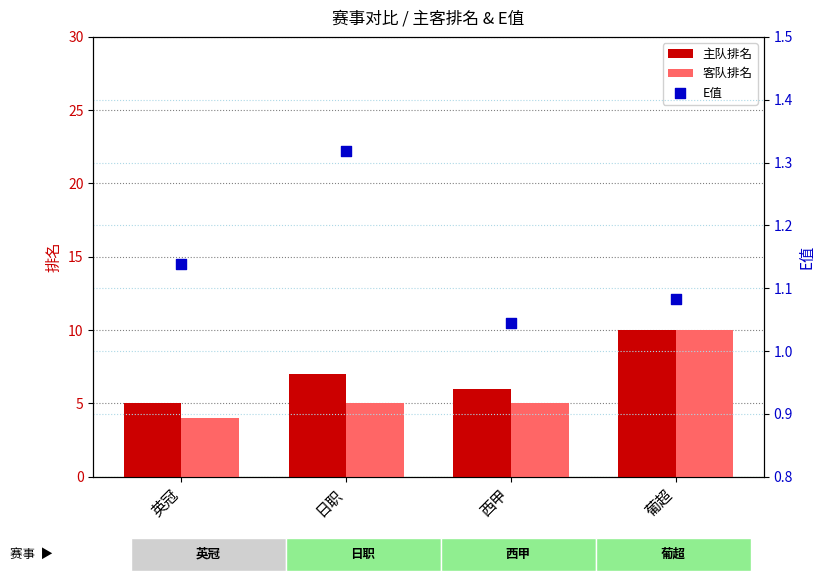

Is the value of E值 at 日职 greater than the value of 主队排名 at 日职?

No